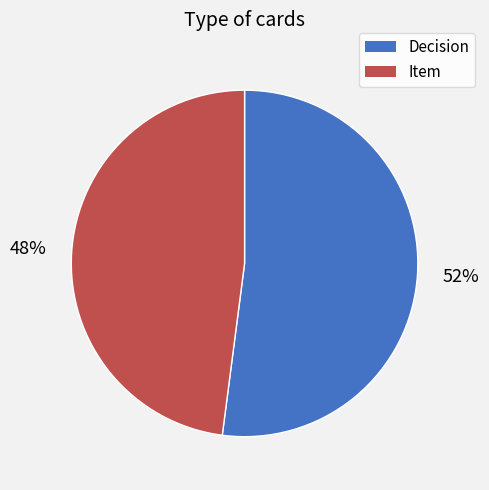

Is the sum of Decision and Item greater than half?

Yes